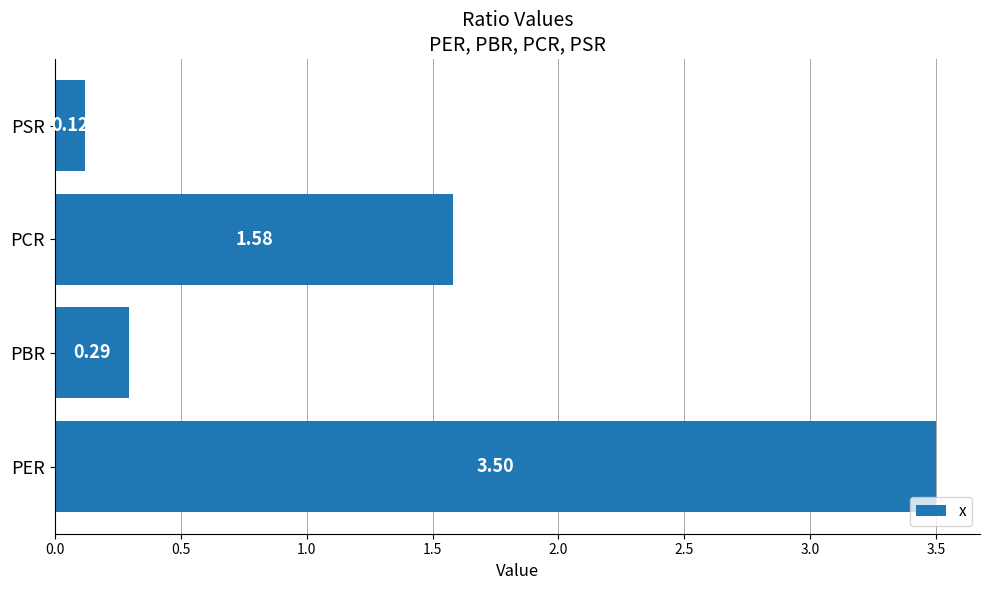

What is the difference between the maximum and minimum values?

3.4